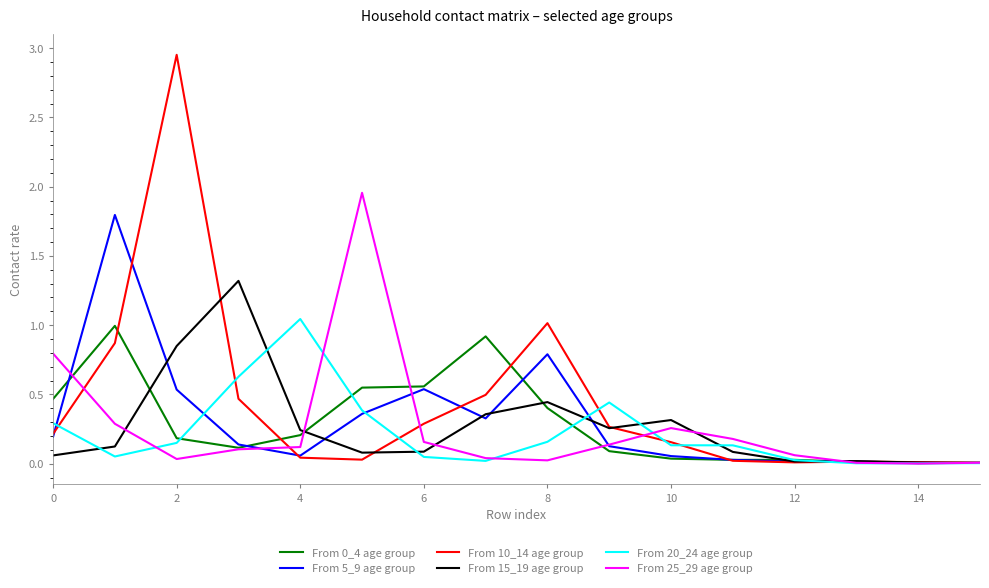

Which series has the widest spread of values?

From 10_14 age group